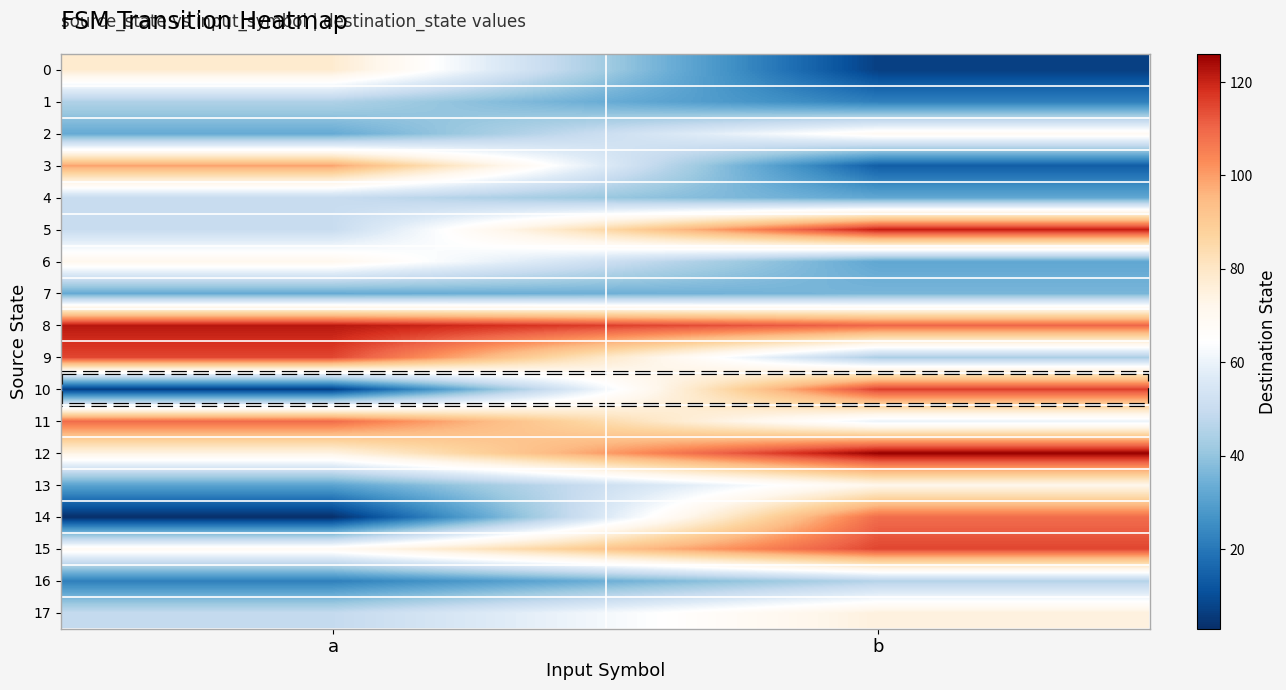

Which series has the largest range (max minus min)?

10